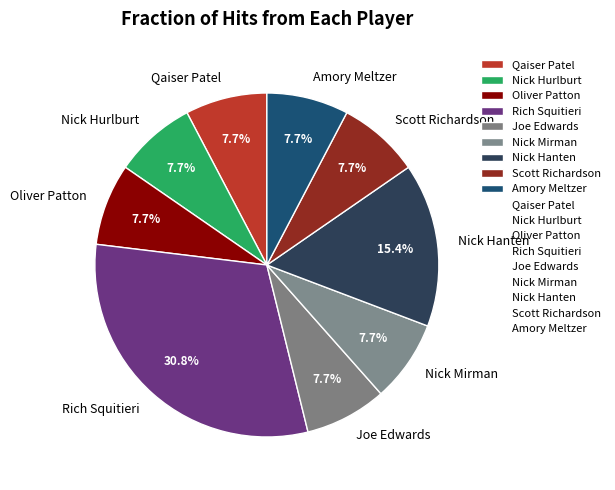

What is the total percentage of Matt Turner and Qaiser Patel?

7.7%